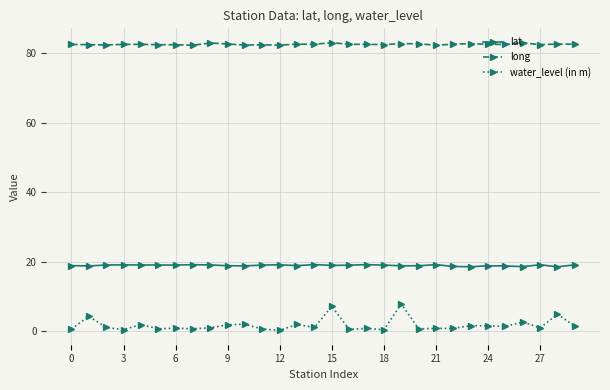

What is the difference between the maximum and minimum values in the water_level (in m) series?

7.6